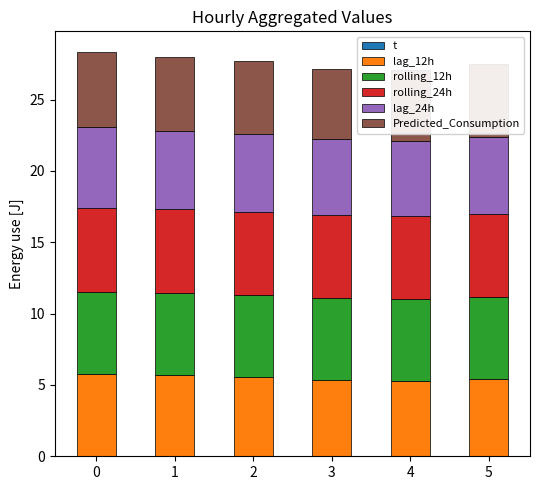

What is the total value across all series at 2?

27.7